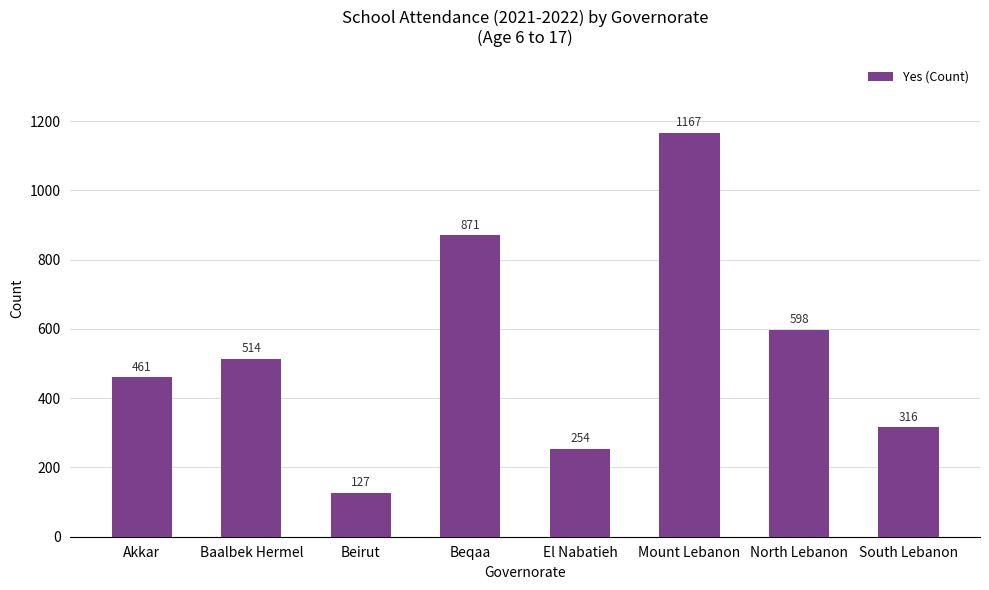

What is the value of the 3rd bar from the left?

127.2